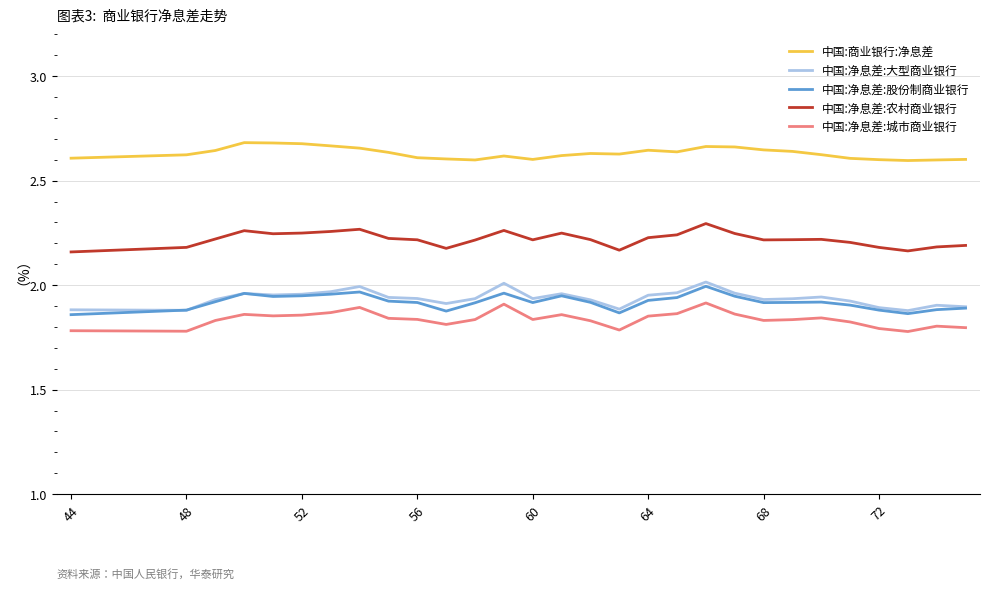

List the series in order of their peak value, highest first.

中国:商业银行:净息差, 中国:净息差:农村商业银行, 中国:净息差:大型商业银行, 中国:净息差:股份制商业银行, 中国:净息差:城市商业银行